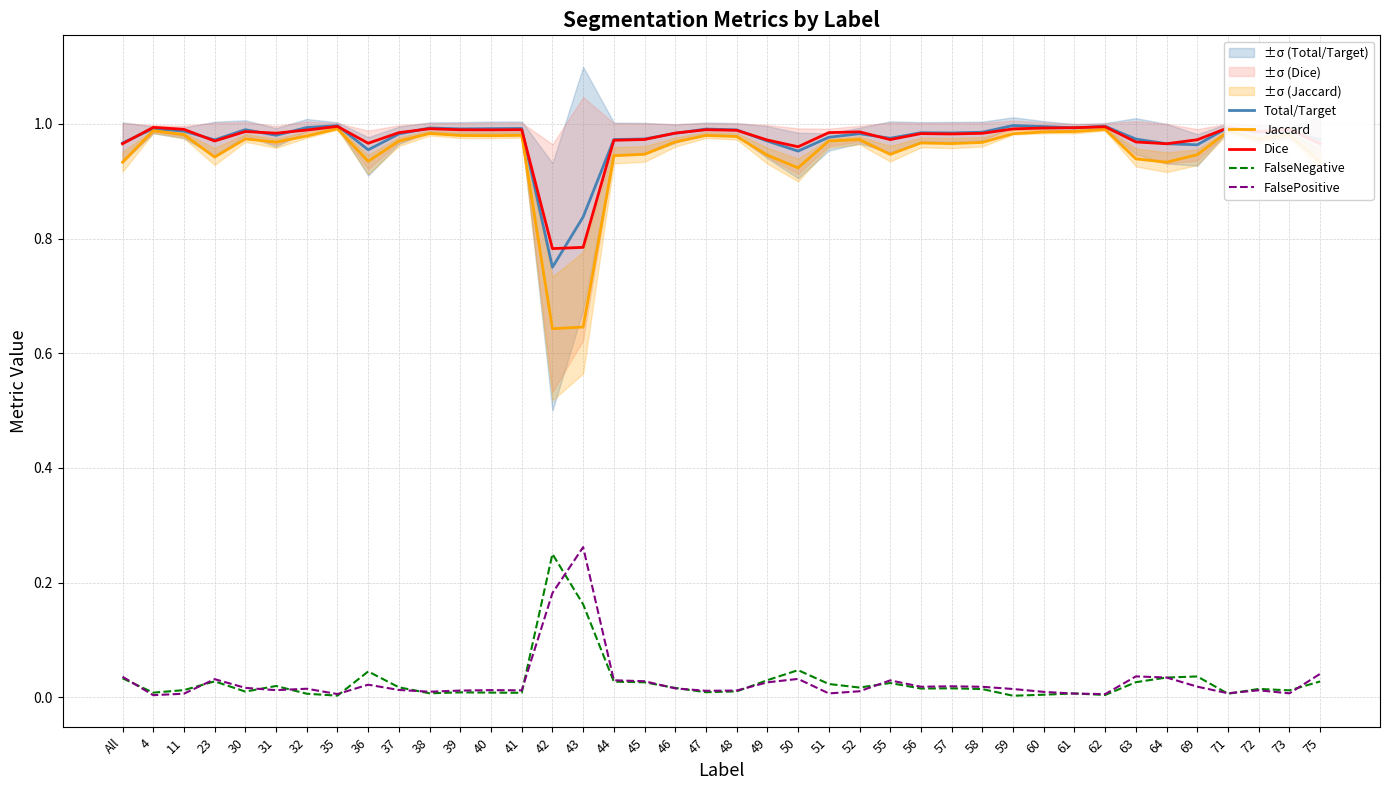

What are all the series names shown in the legend?

Total/Target, Jaccard, Dice, FalseNegative, FalsePositive